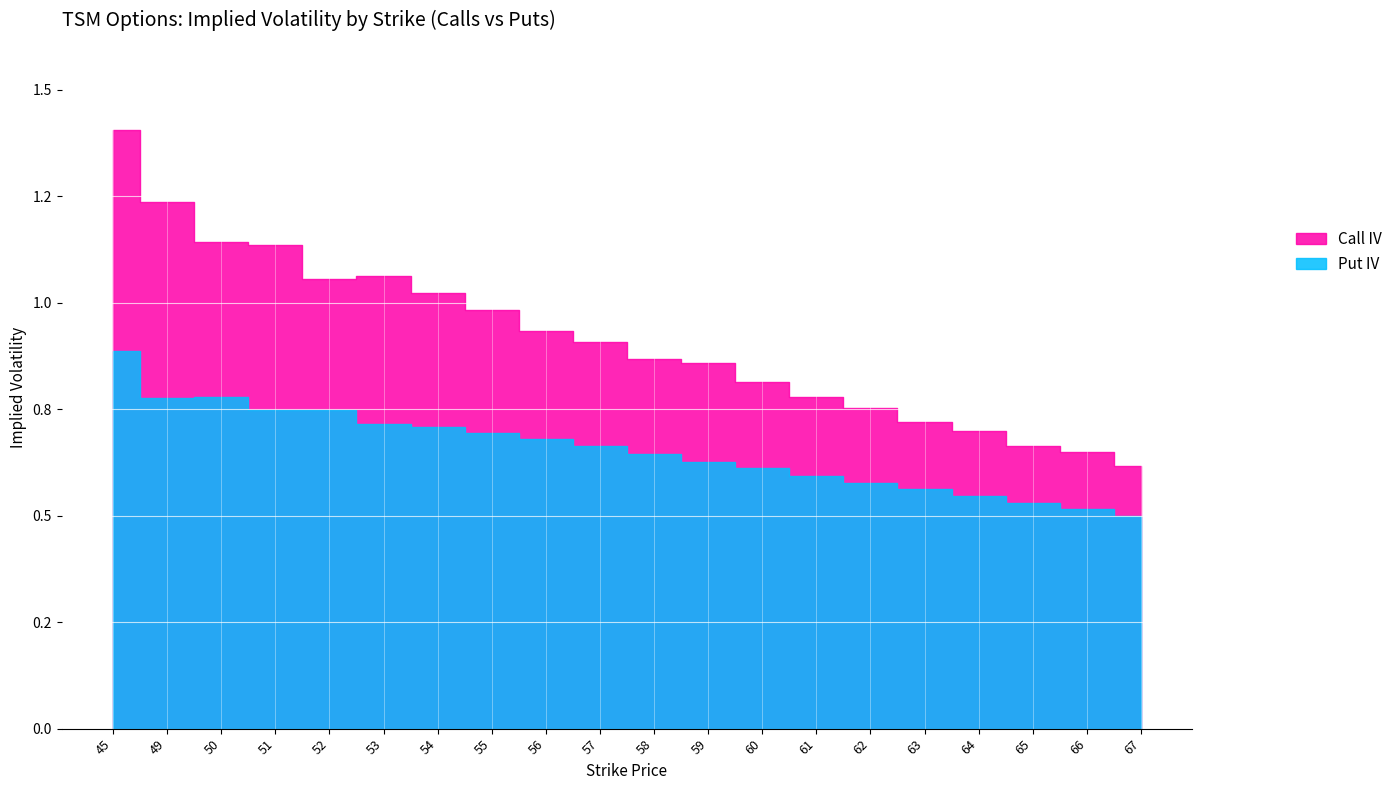

List the series in order of their overall mean, lowest first.

Put IV, Call IV